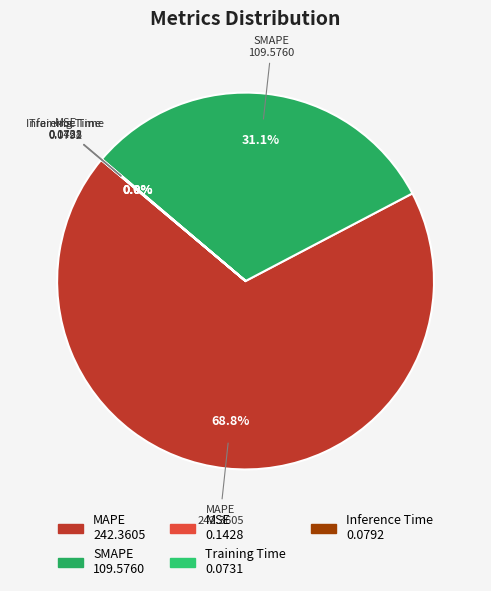

Which slice is the largest?

MAPE